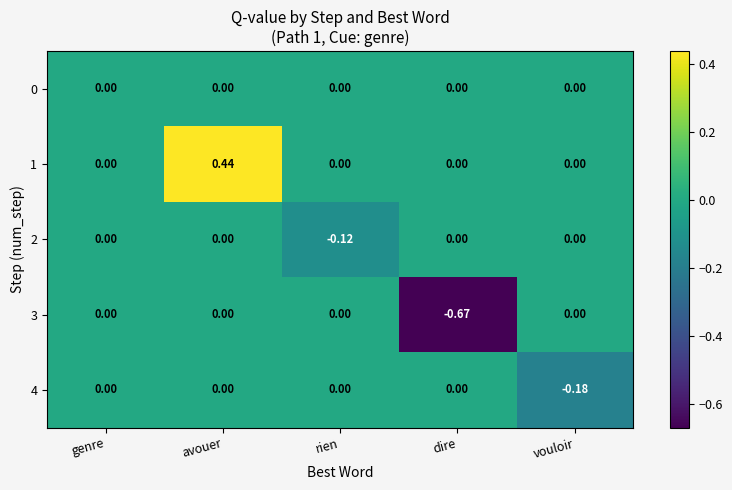

At which category is the sum across all series the highest?

avouer